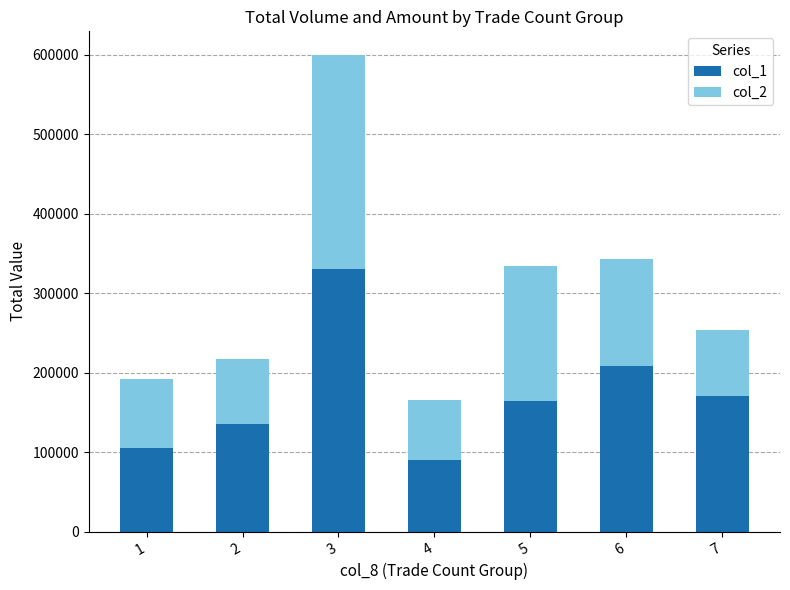

What is the average value of the col_1 series?

172143